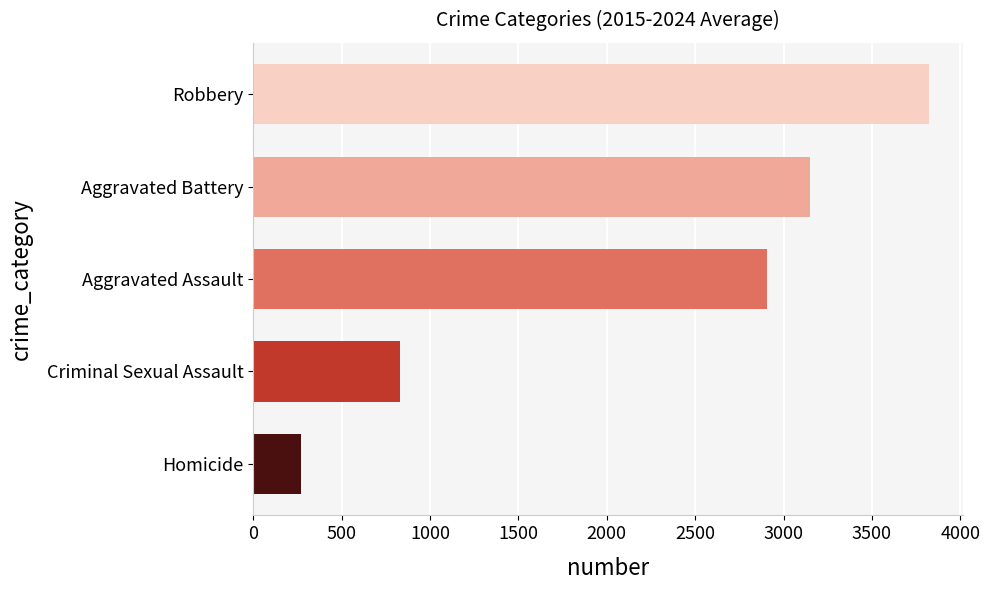

At which label is the value closest to 2047?

Aggravated Assault